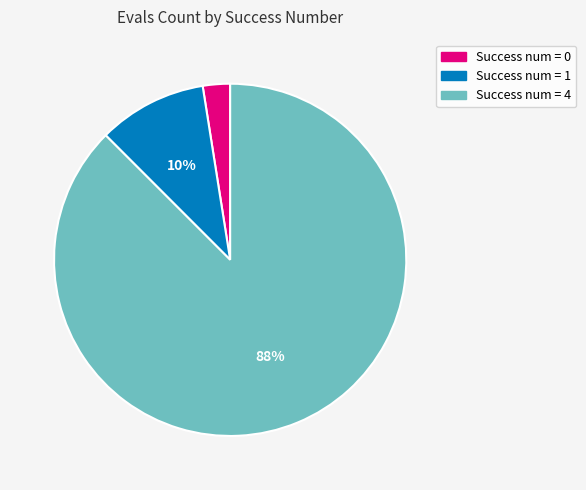

Rank the categories by value from highest to lowest.

Success num = 4, Success num = 1, Success num = 0